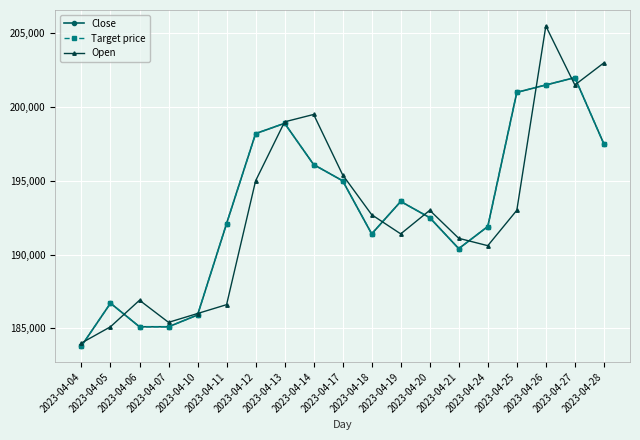

How many lines are shown in the chart?

3